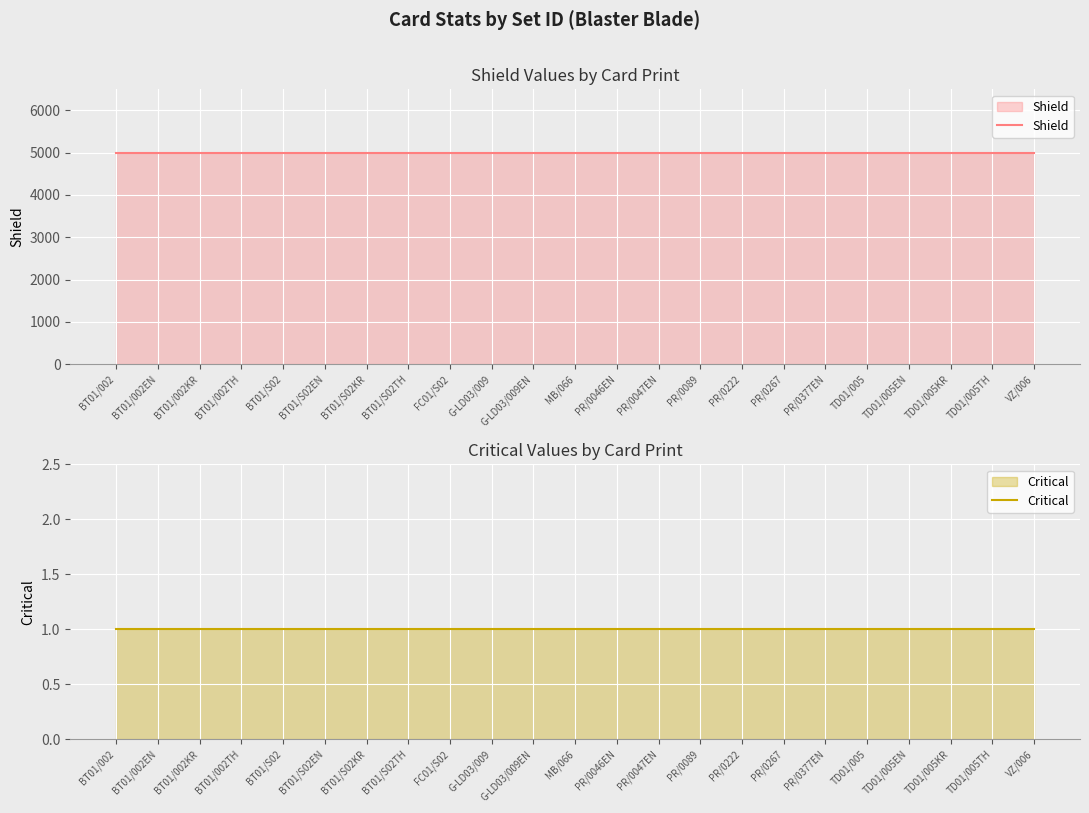

Reading left to right, extract all data points from this chart.

Shield: 5000	5000	5000	5000	5000	5000	5000	5000	5000	5000	5000	5000	5000	5000	5000	5000	5000	5000	5000	5000	5000	5000	5000
Critical: 1	1	1	1	1	1	1	1	1	1	1	1	1	1	1	1	1	1	1	1	1	1	1